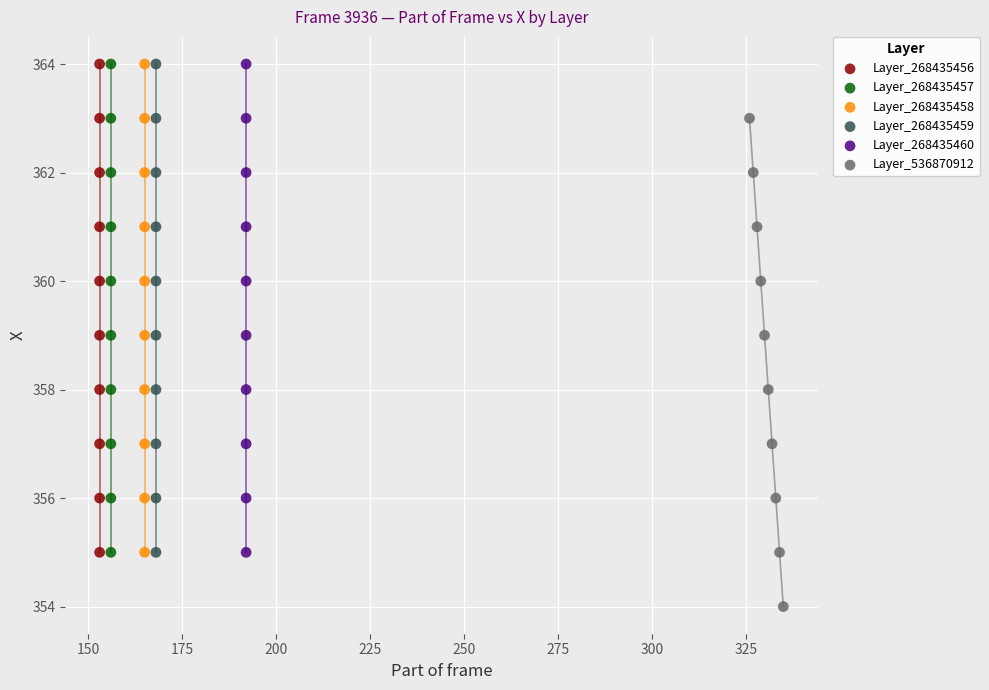

Which series reaches the minimum Y coordinate?

Layer_536870912